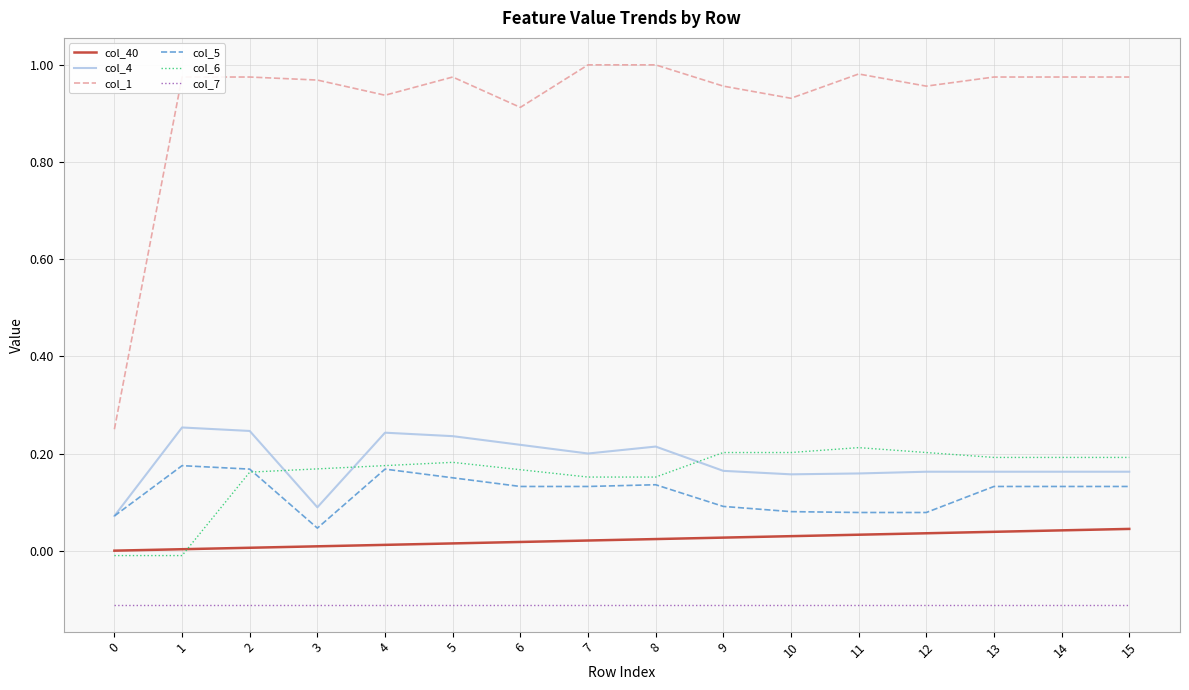

The value of col_40 at 13 is 0.0. True or false?

True